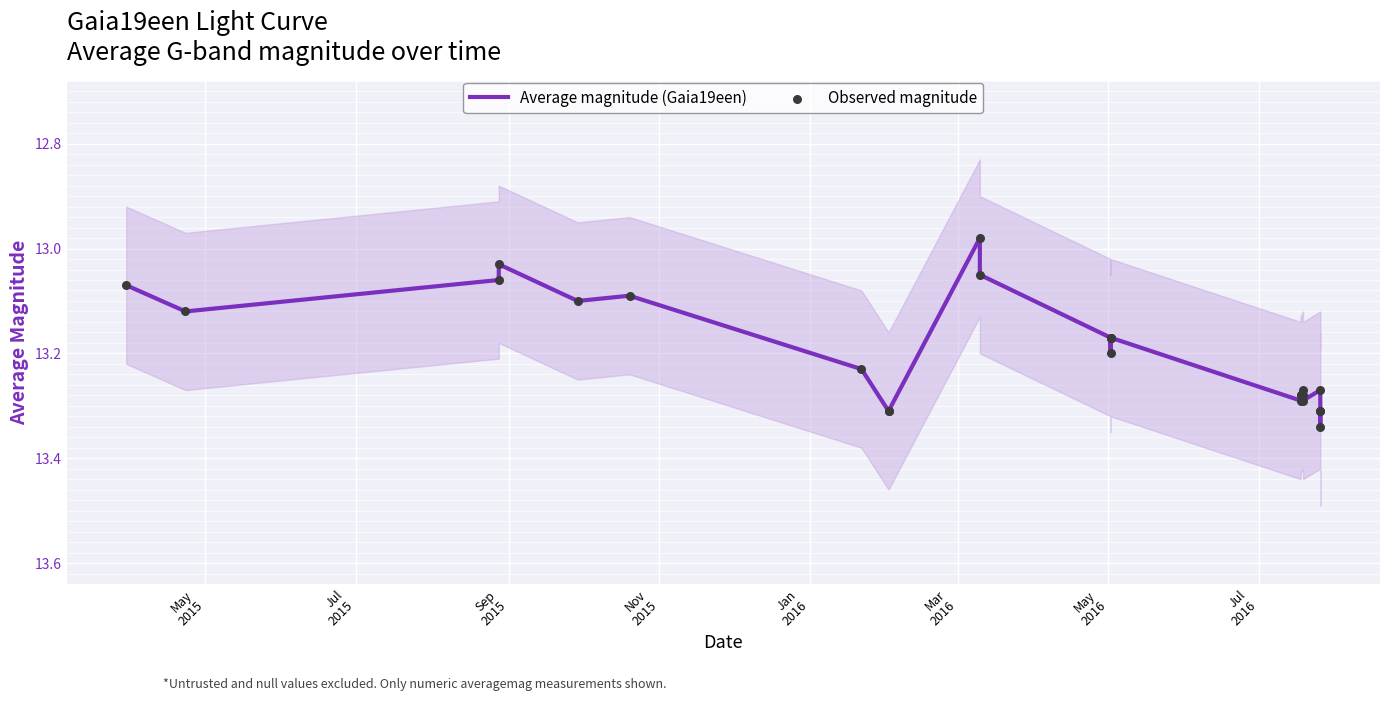

What are all the series names shown in the legend?

Average magnitude (Gaia19een), Observed magnitude